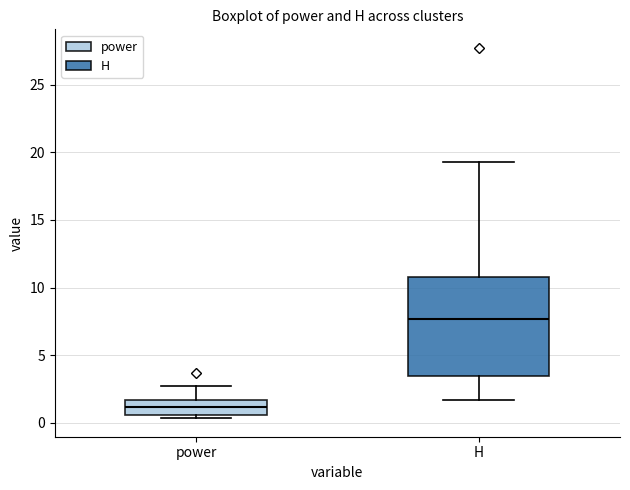

Reading left to right, read every box against the y-axis: the position of its median line, the range the box covers, and the ends of its whiskers. The values are not printed on the chart, so give them approximately, as read against the axis.

power: median 1.0, box 0.5 to 1.5, whiskers 0.5 (just below the box's lower edge) to 2.5
H: median 7.5, box 3.5 to 11.0, whiskers 1.5 to 19.5